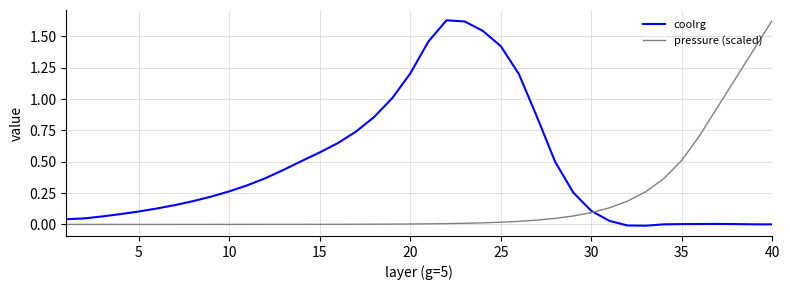

List the series in order of their overall mean, lowest first.

pressure (scaled), coolrg